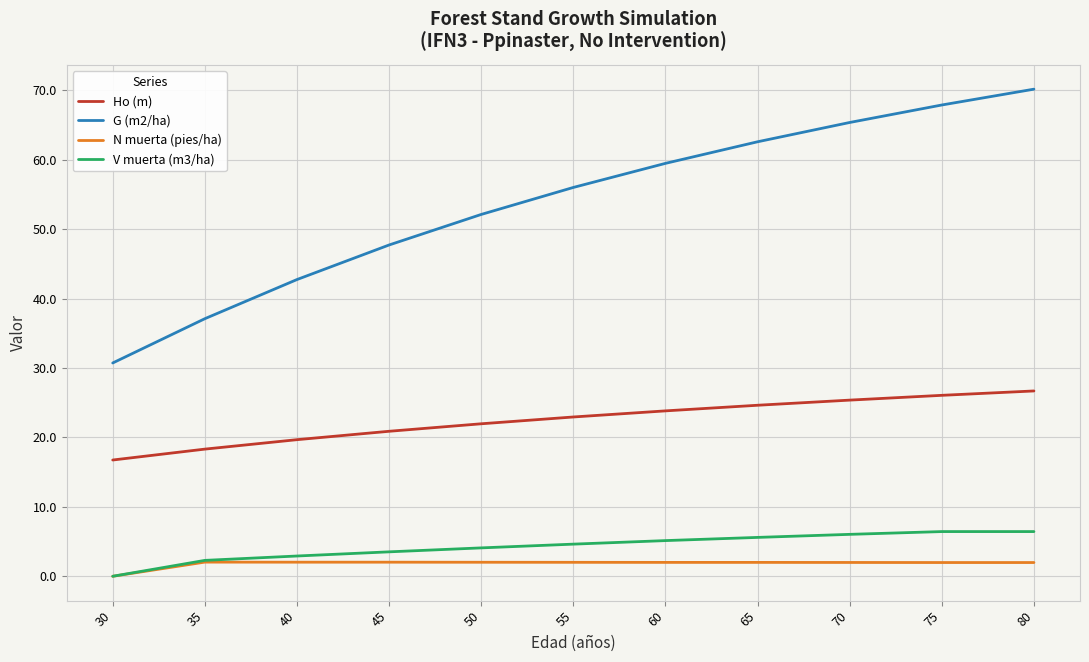

Does the chart have visible grid lines?

Yes